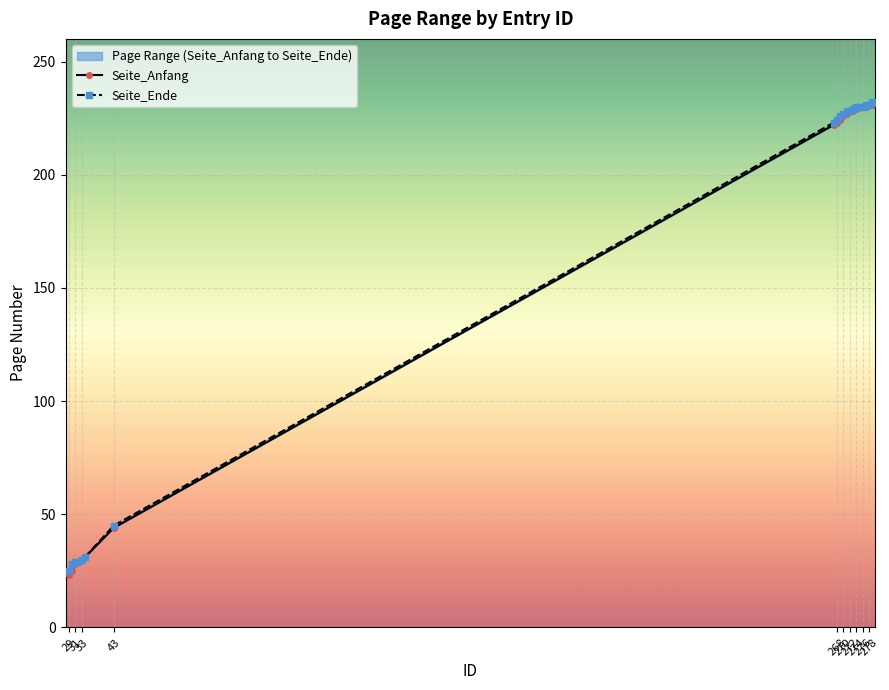

What is the sum of all Seite_Anfang values?

3169